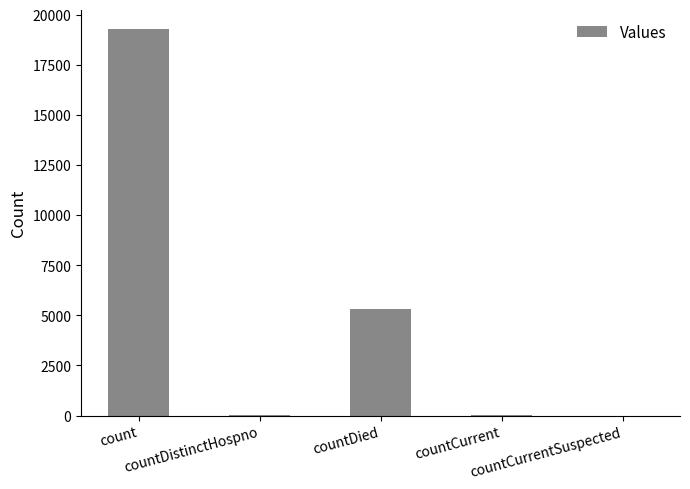

What is the greatest value displayed?

19263